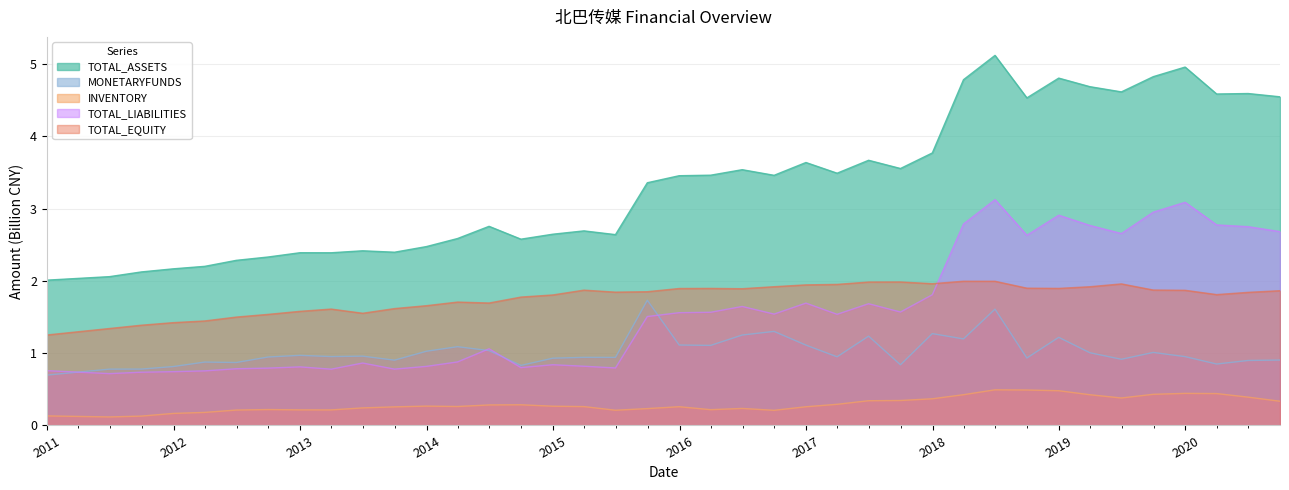

What is the label of the 18th point from the left?

2015-06-30